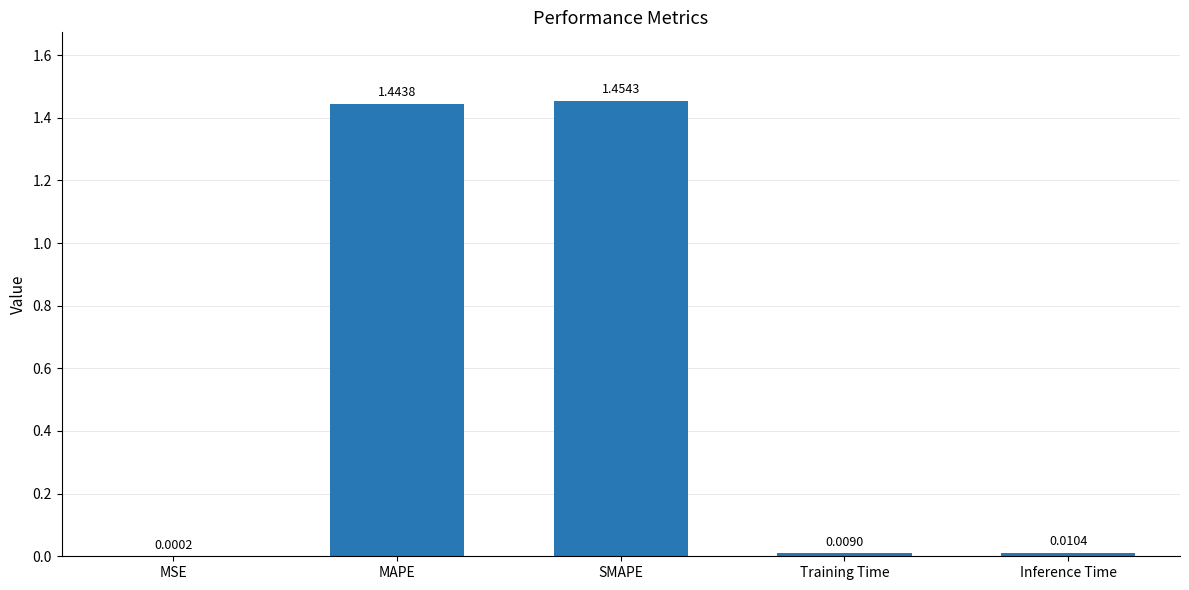

What is the change in value from MAPE to Training Time?

-1.4